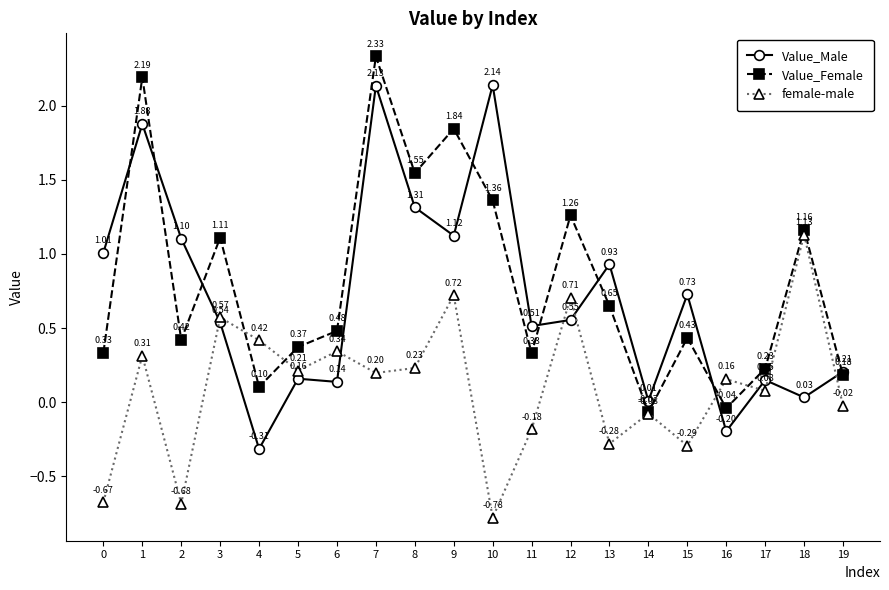

True or false: Value_Male and female-male intersect in this chart.

True